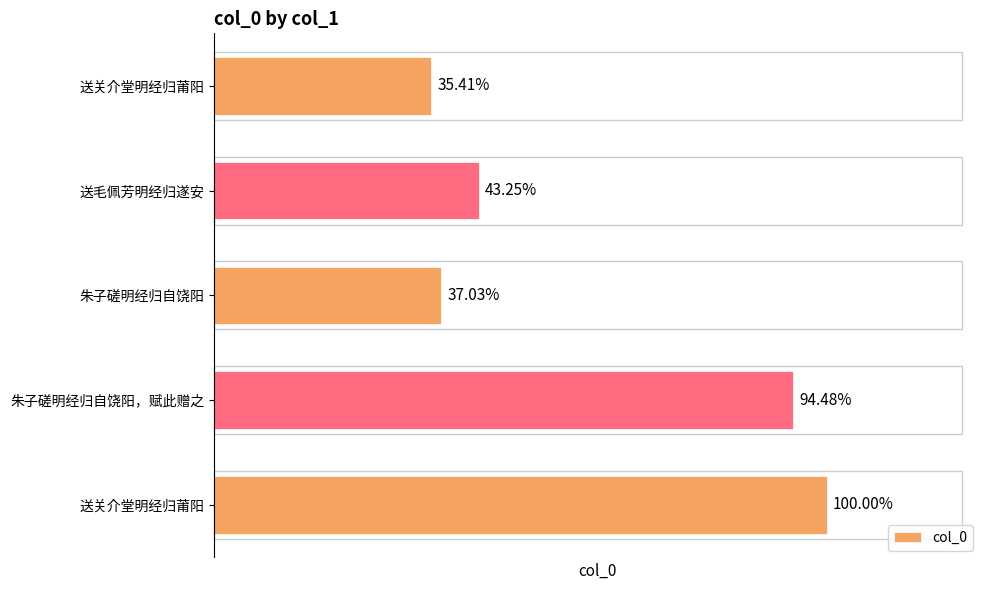

How many data points are less than 362855?

2